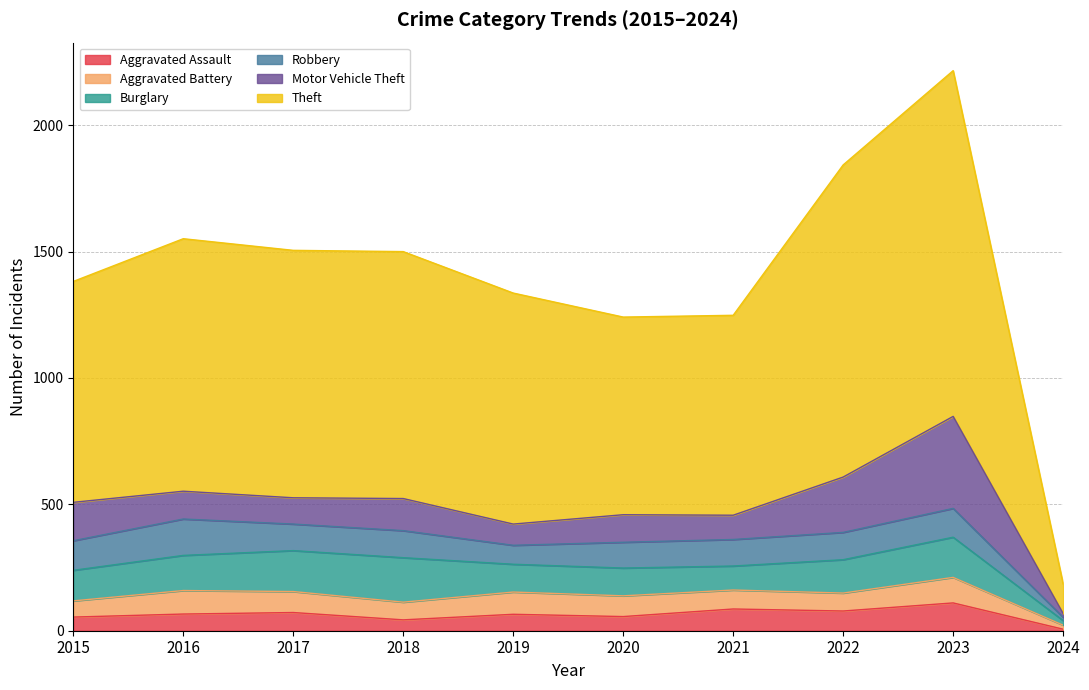

Reading left to right, transcribe all the data shown in this chart.

Aggravated Assault: 2015=54	2016=66	2017=72	2018=43	2019=65	2020=56	2021=86	2022=78	2023=110	2024=6
Aggravated Battery: 2015=64	2016=93	2017=83	2018=70	2019=88	2020=82	2021=75	2022=71	2023=101	2024=16
Burglary: 2015=121	2016=139	2017=162	2018=176	2019=110	2020=110	2021=95	2022=132	2023=159	2024=18
Robbery: 2015=117	2016=144	2017=105	2018=107	2019=75	2020=102	2021=105	2022=108	2023=114	2024=13
Motor Vehicle Theft: 2015=152	2016=110	2017=104	2018=127	2019=84	2020=109	2021=96	2022=219	2023=364	2024=15
Theft: 2015=874	2016=999	2017=979	2018=977	2019=914	2020=782	2021=791	2022=1235	2023=1368	2024=117